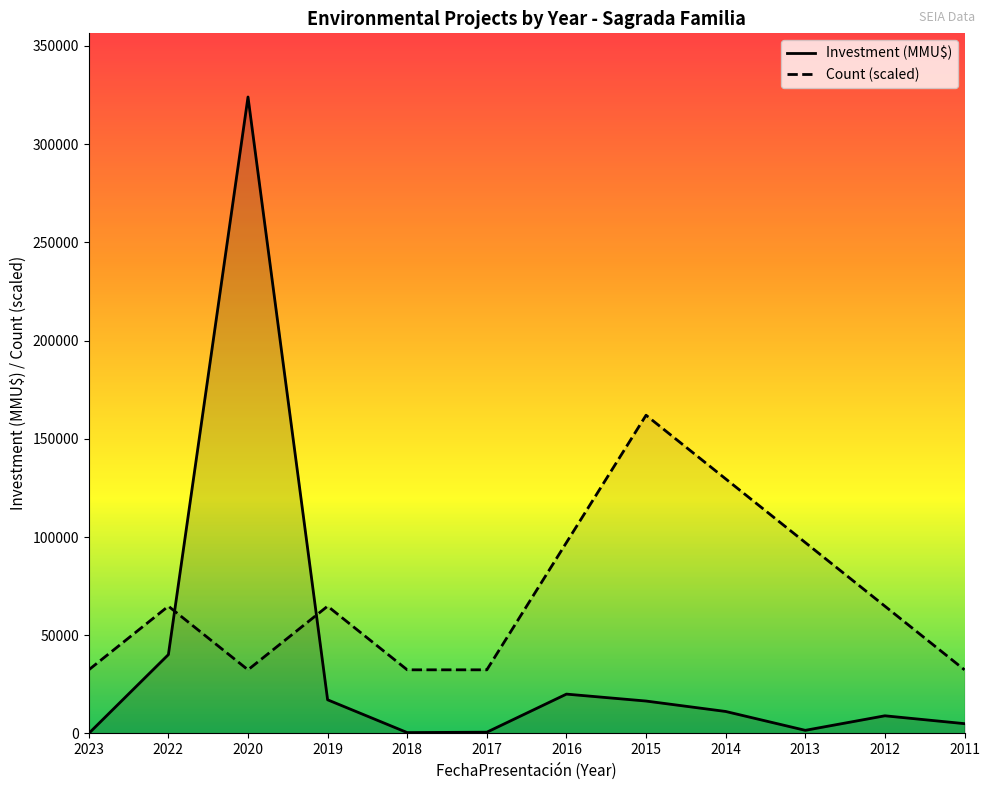

Which series ends up on top after the final intersection of Investment(MMU$) and Count?

Count